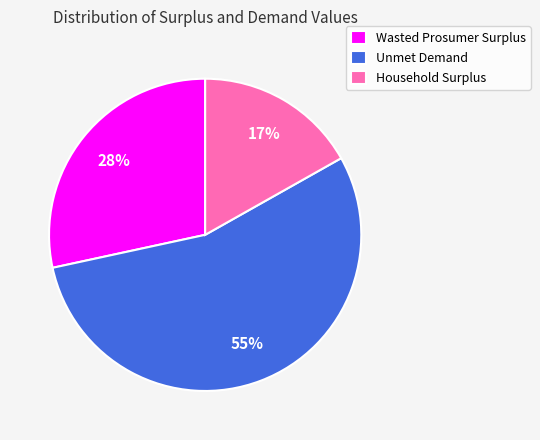

Is the sum of Household Surplus and Wasted Prosumer Surplus greater than half?

No